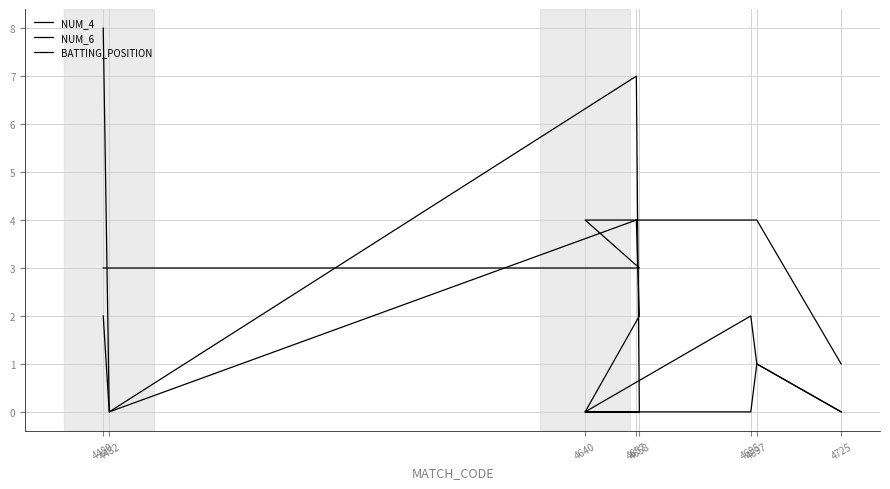

Is it true that NUM_4 equals 3 at 4695?

False